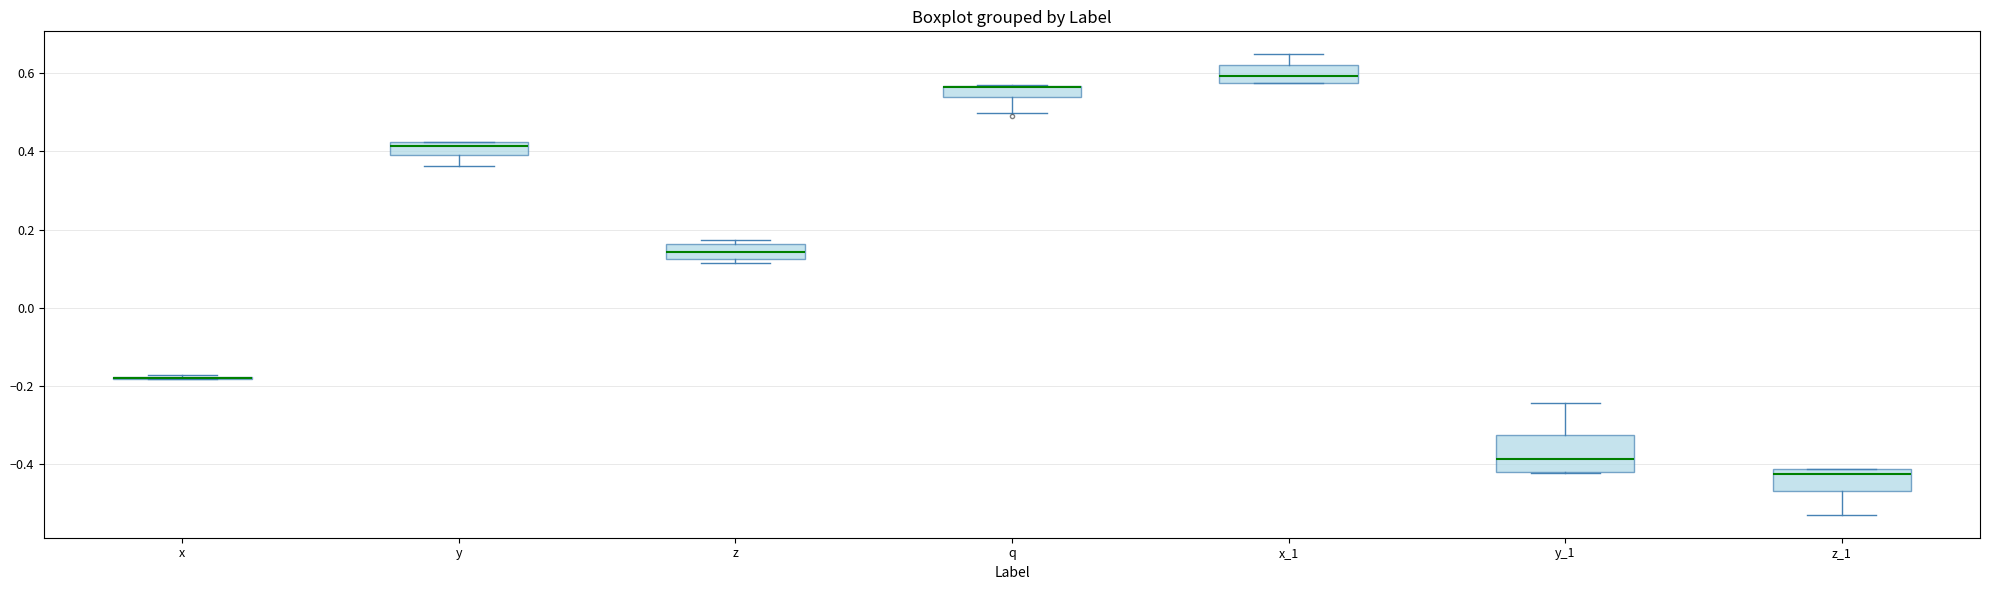

Where is the upper edge of the box for y_1 on the y-axis? The values are not printed on the chart, so give them approximately, as read against the axis.

-0.32